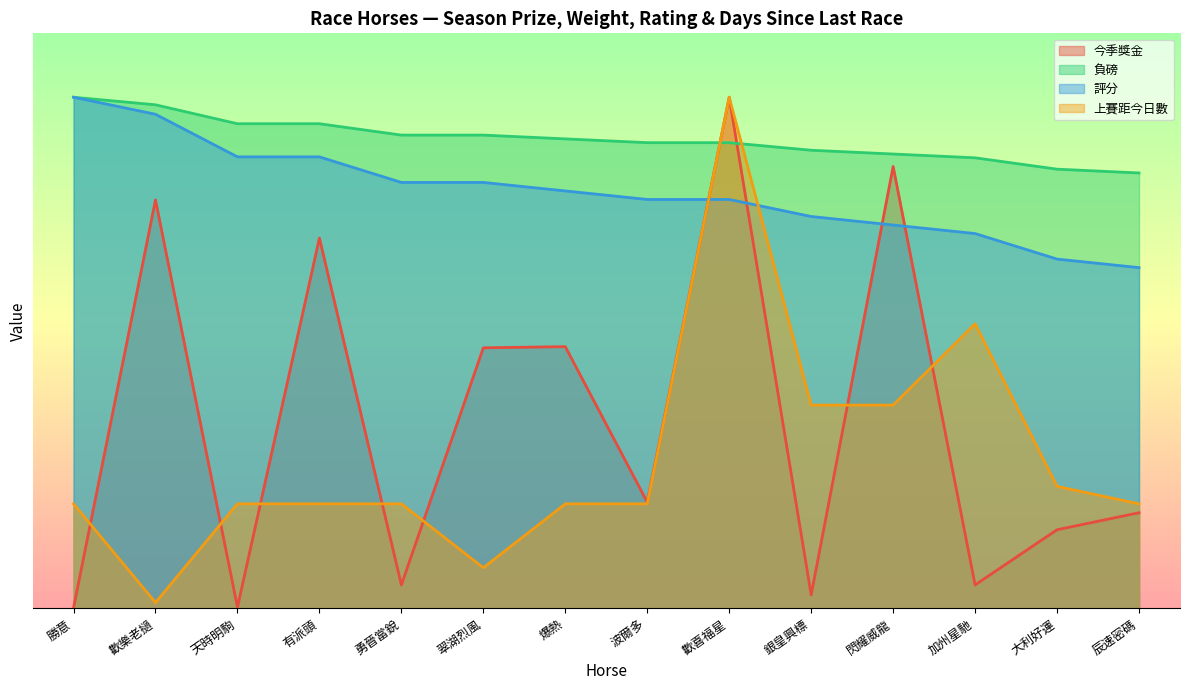

Where is the first local minimum for 上賽距今日數?

歡樂老撾